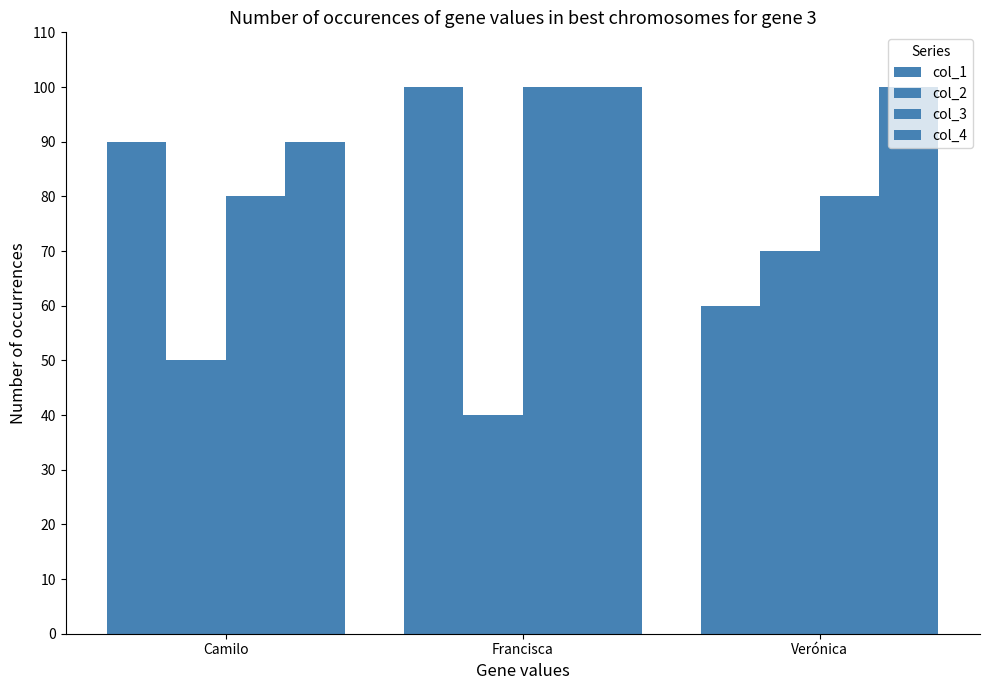

What is the difference between the maximum and second lowest values in the col_2 series?

20